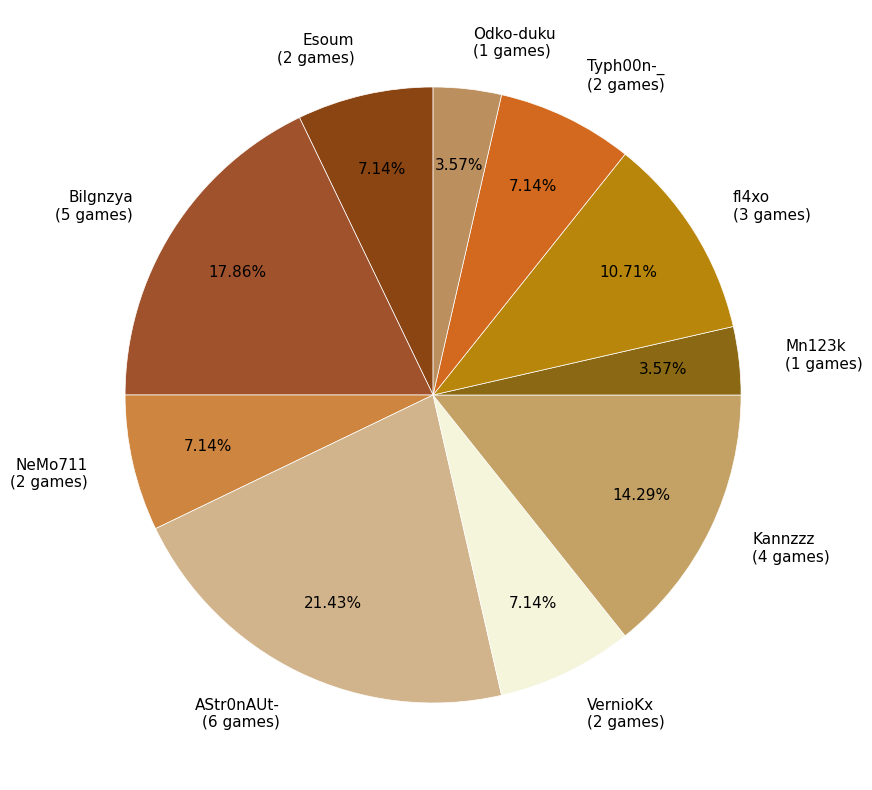

Combined, what portion of the pie is Typh00n-_ and AStr0nAUt-?

28.6%